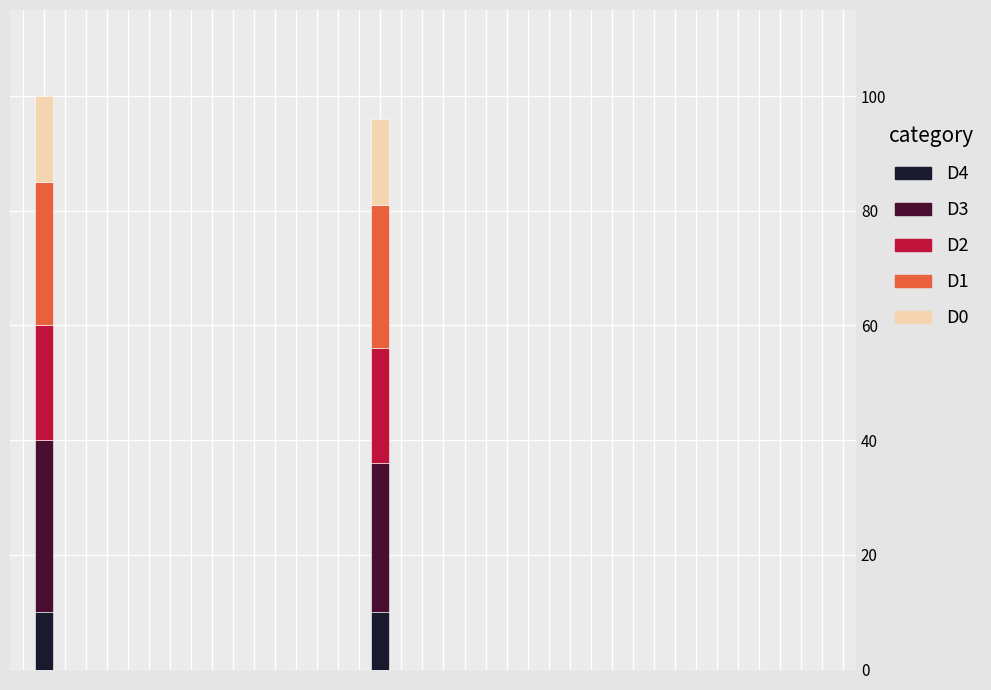

What is the highest value of the D4 series?

10